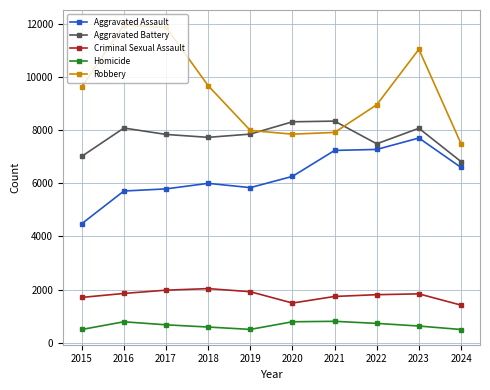

What is the smallest value displayed?

495